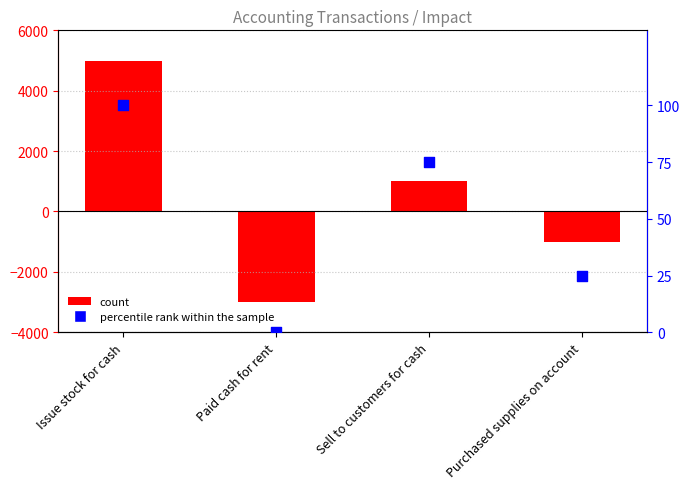

Which series has the widest spread of Y values?

count